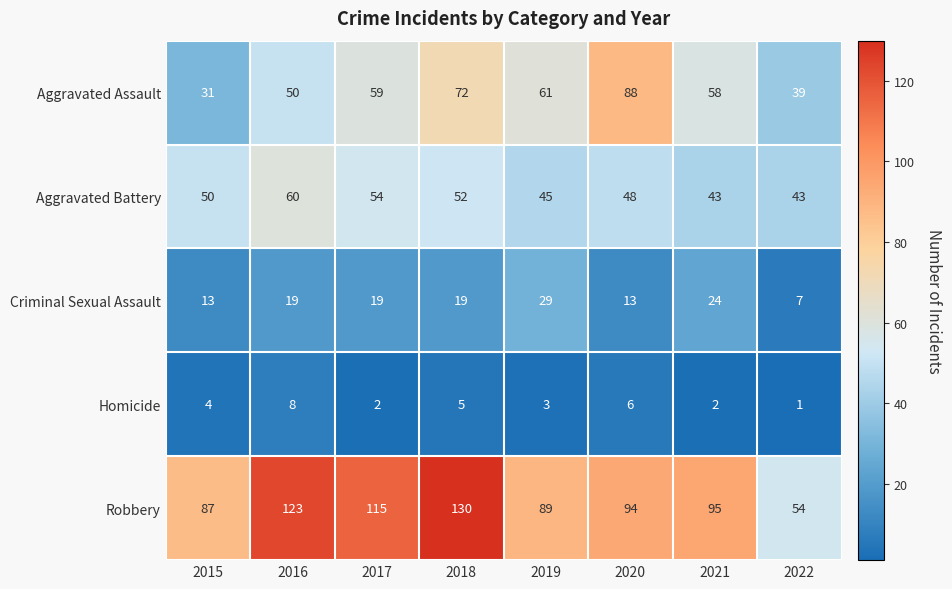

What is the sum of the Aggravated Assault values at 2016 and 2021?

108